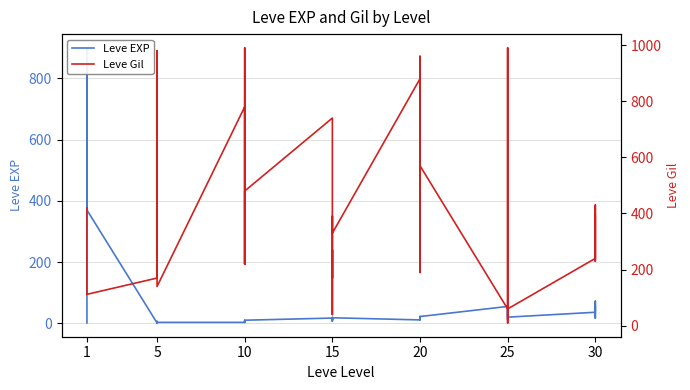

What is the minimum value for Leve EXP?

1